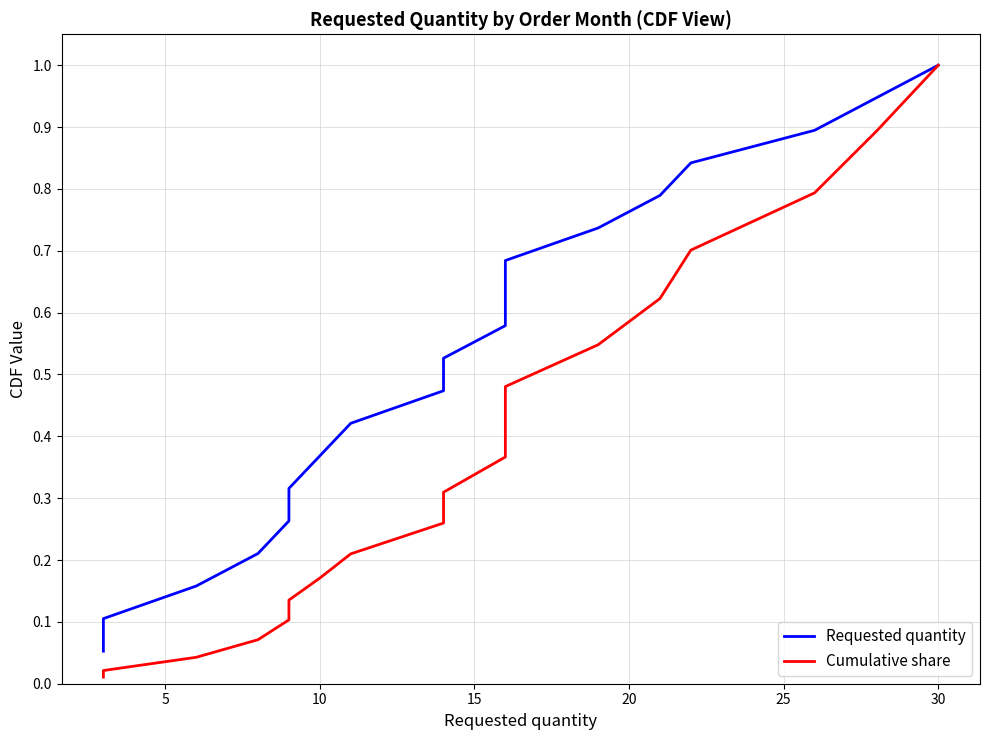

True or false: Cumulative share and Requested quantity intersect in this chart.

False